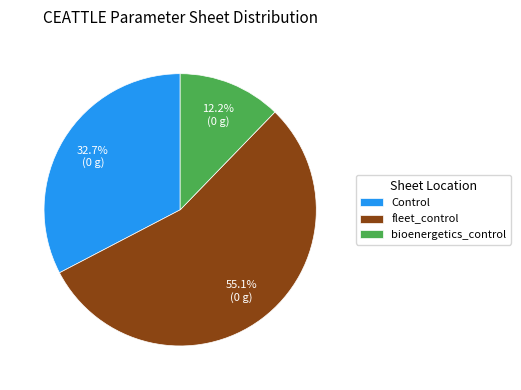

Which category has the biggest portion of the pie?

fleet_control